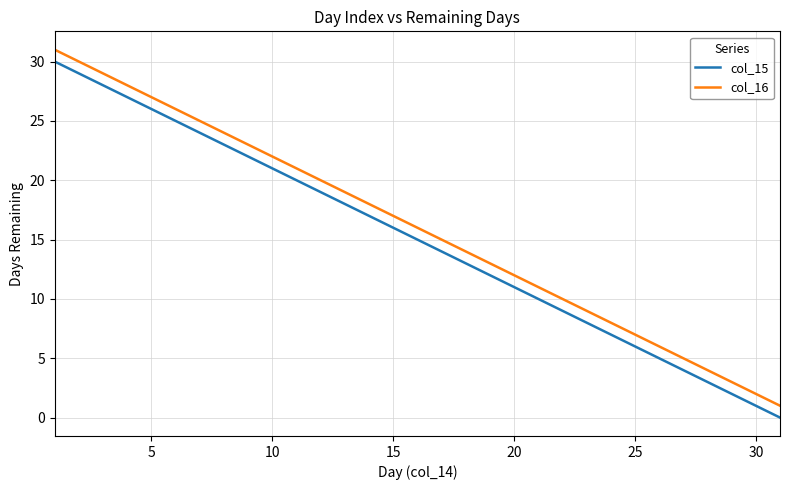

True or false: col_16 and col_15 intersect in this chart.

False